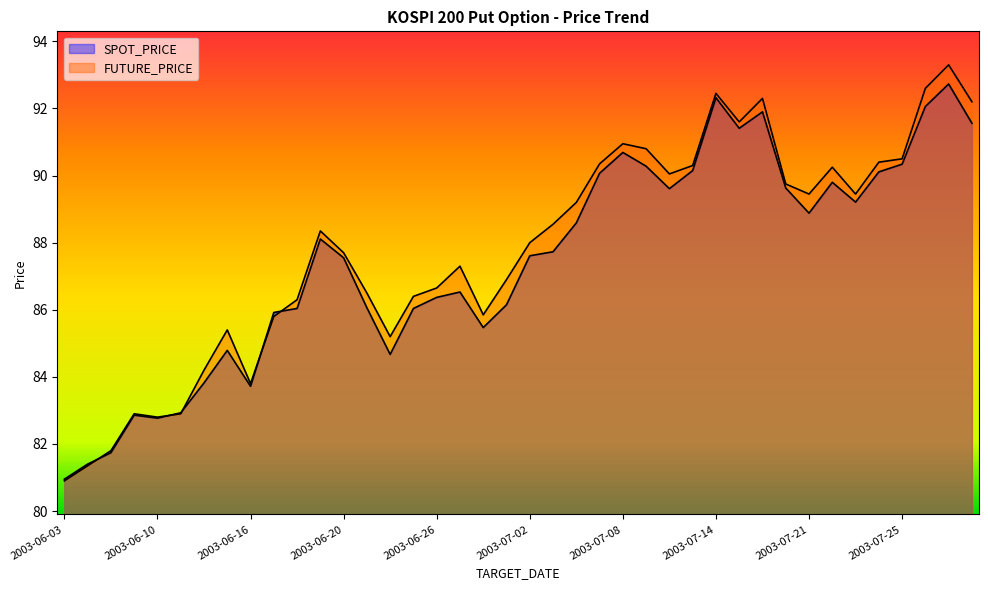

What is the total value across all series at 2003-07-23?

178.7